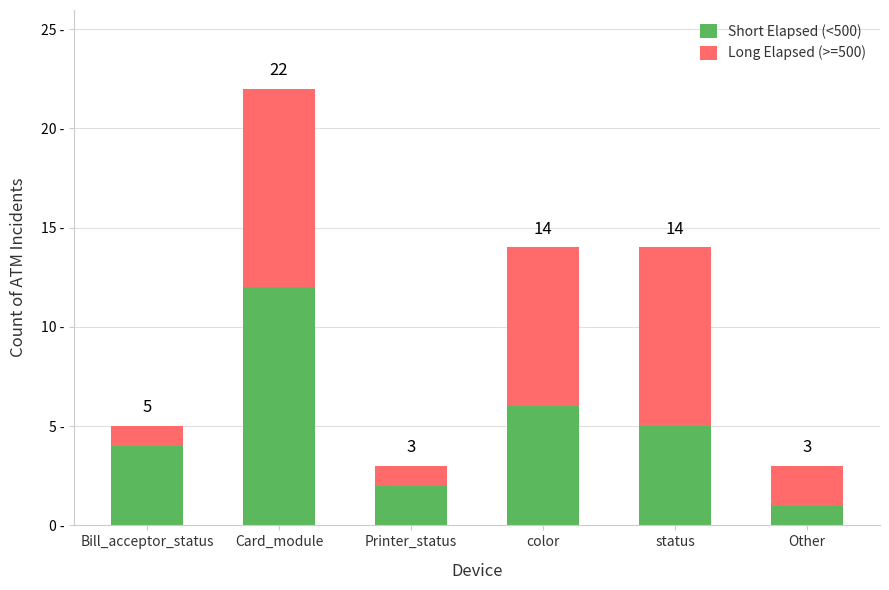

What are all the series names shown in the legend?

Short Elapsed (<500), Long Elapsed (>=500)